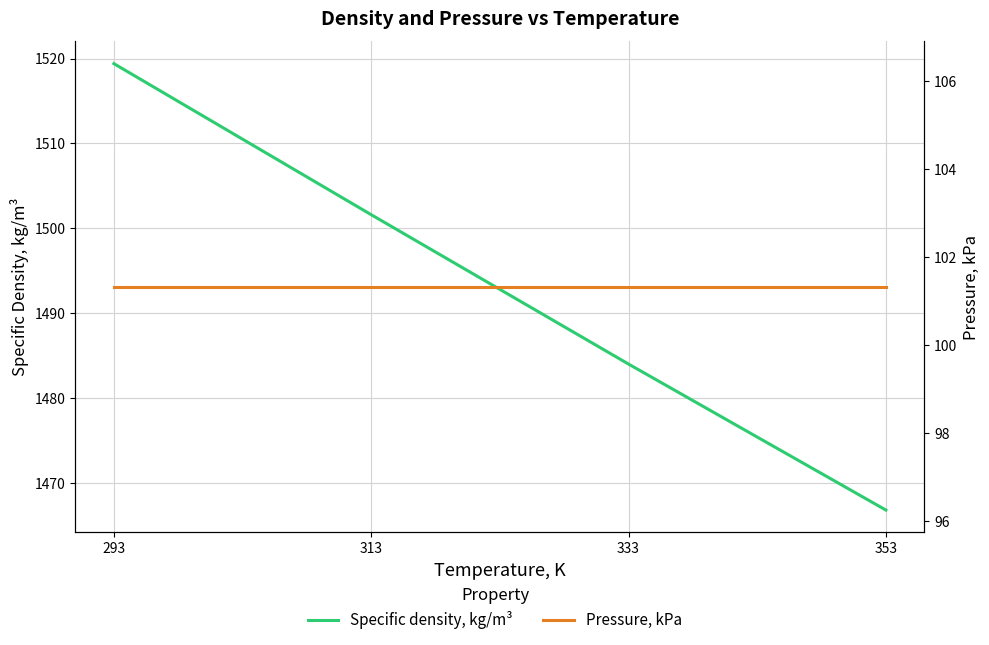

The Pressure, kPa series shows 133.3 at 353. True or false?

False